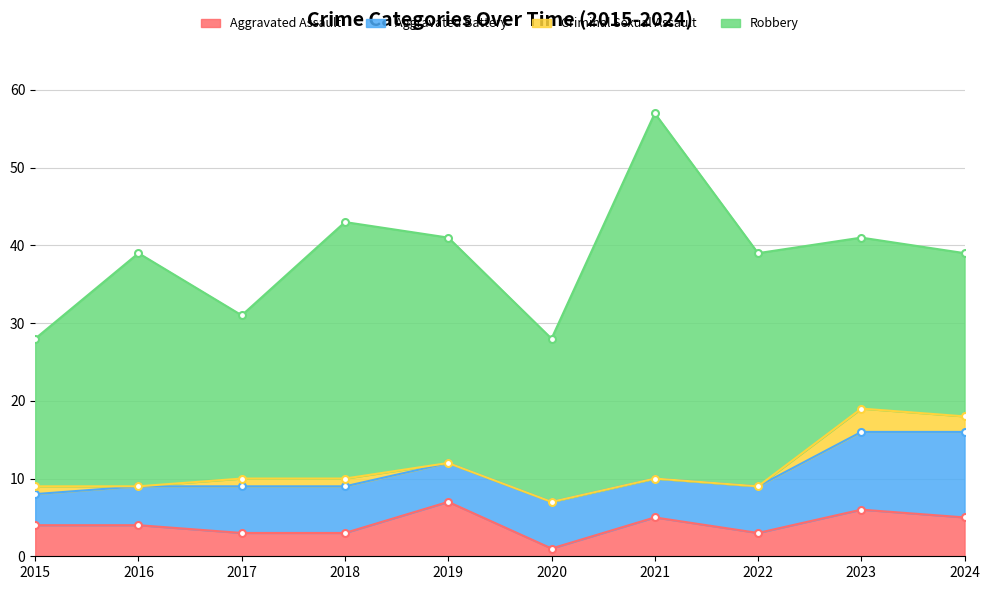

True or false: Robbery and Aggravated Assault cross at least once.

False